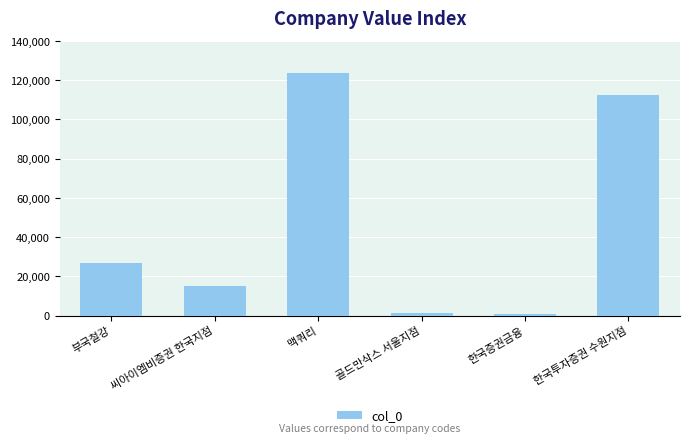

At which label is the value closest to 62227?

부국철강